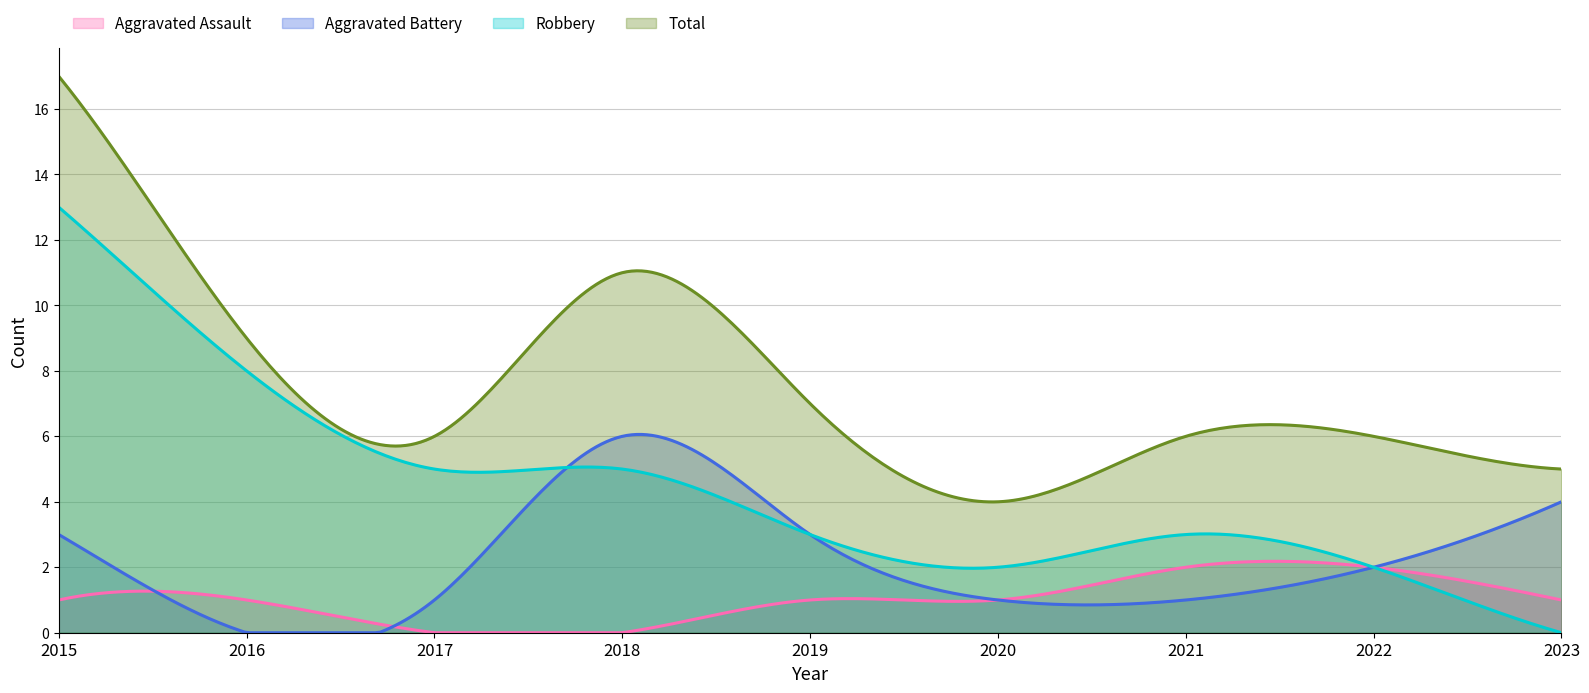

At which category does Robbery reach its first local peak?

2021